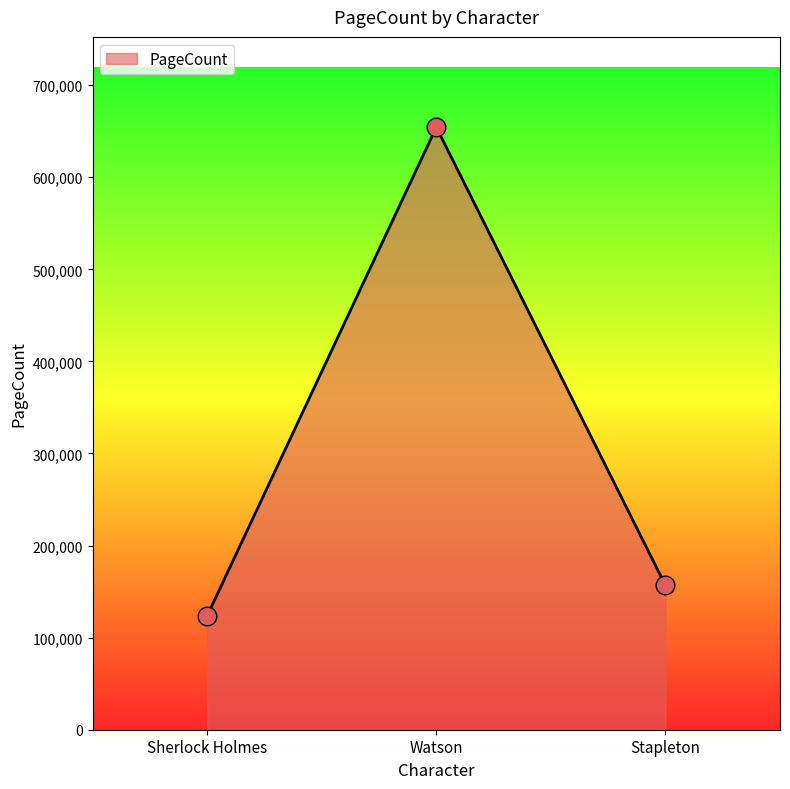

What is the change in value from Sherlock Holmes to Stapleton?

+33000